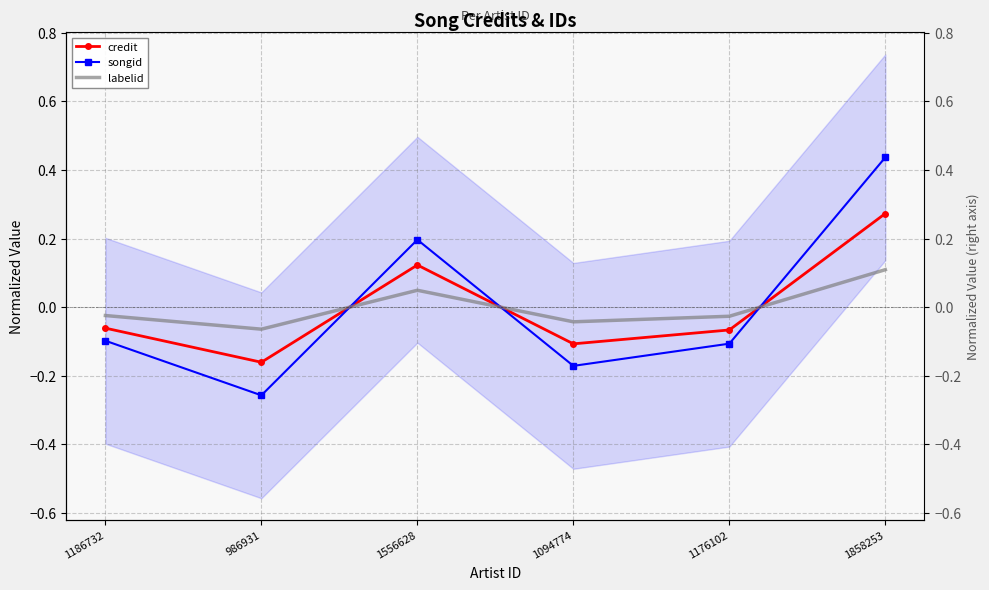

Between 1186732 and 986931, which series saw the biggest shift?

songid